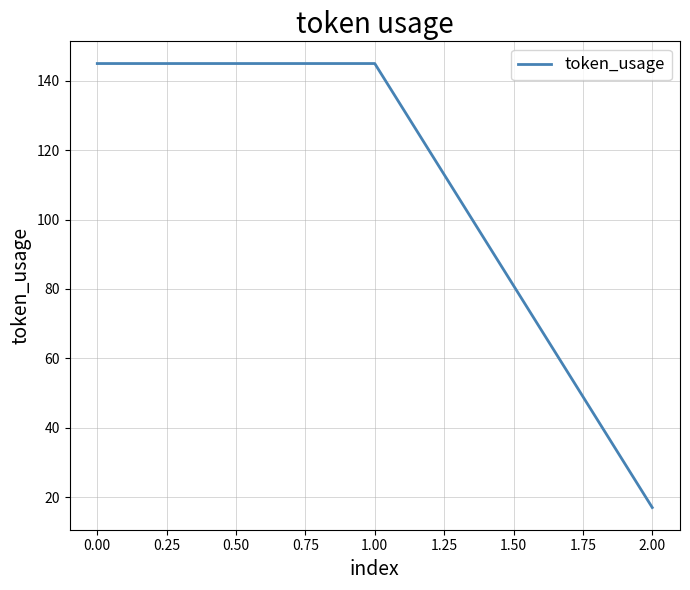

Reading left to right, extract all data points from this chart.

145	145	17